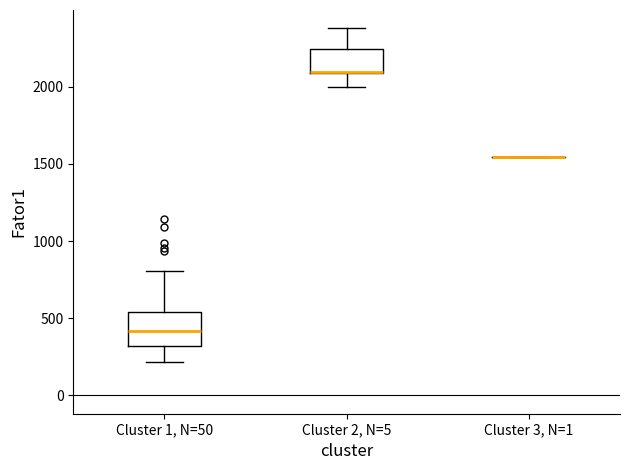

Comparing the boxes themselves (not the whiskers), which one is the tallest?

Cluster 1, N=50